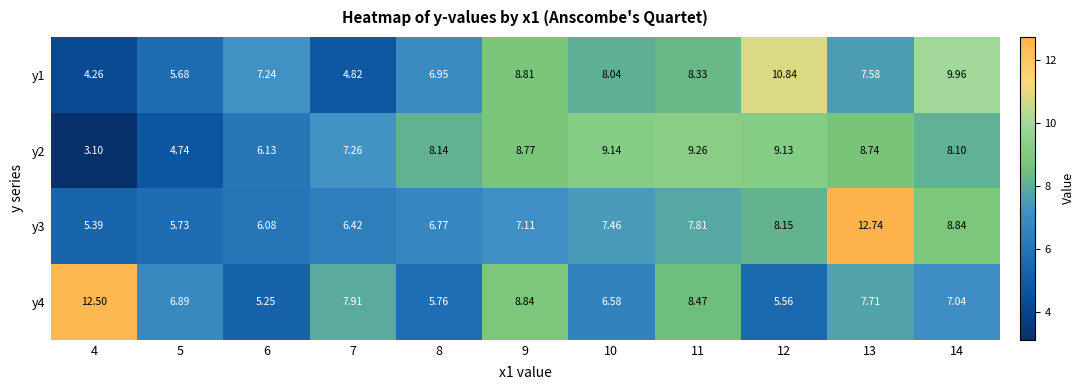

Which series has the largest range (max minus min)?

y3